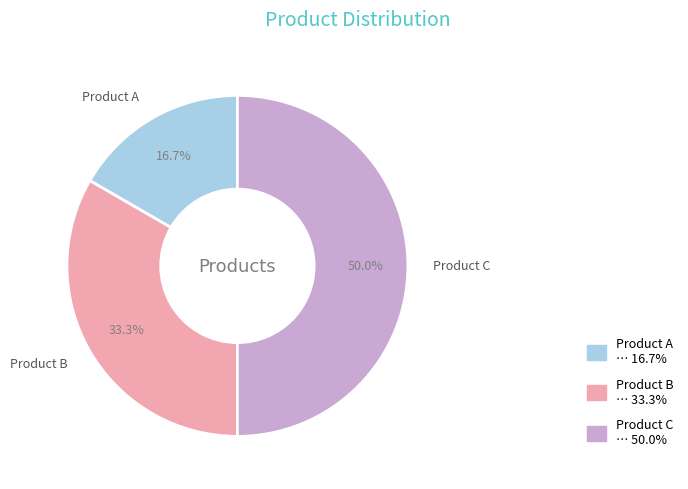

Between Product B and Product A, which is larger?

Product B